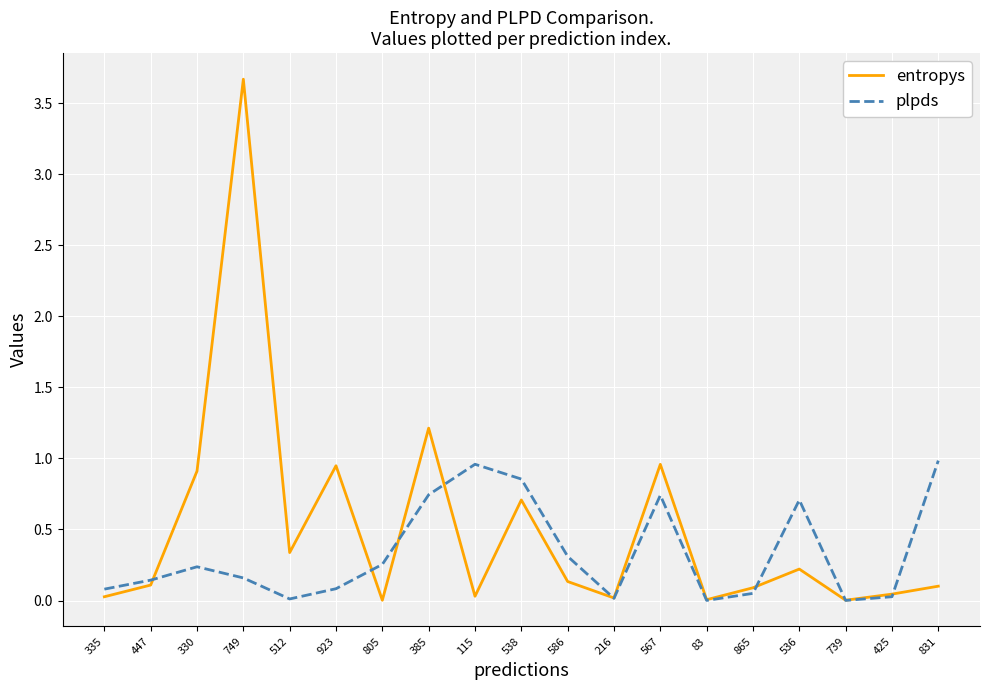

Which series has the widest spread of values?

entropys